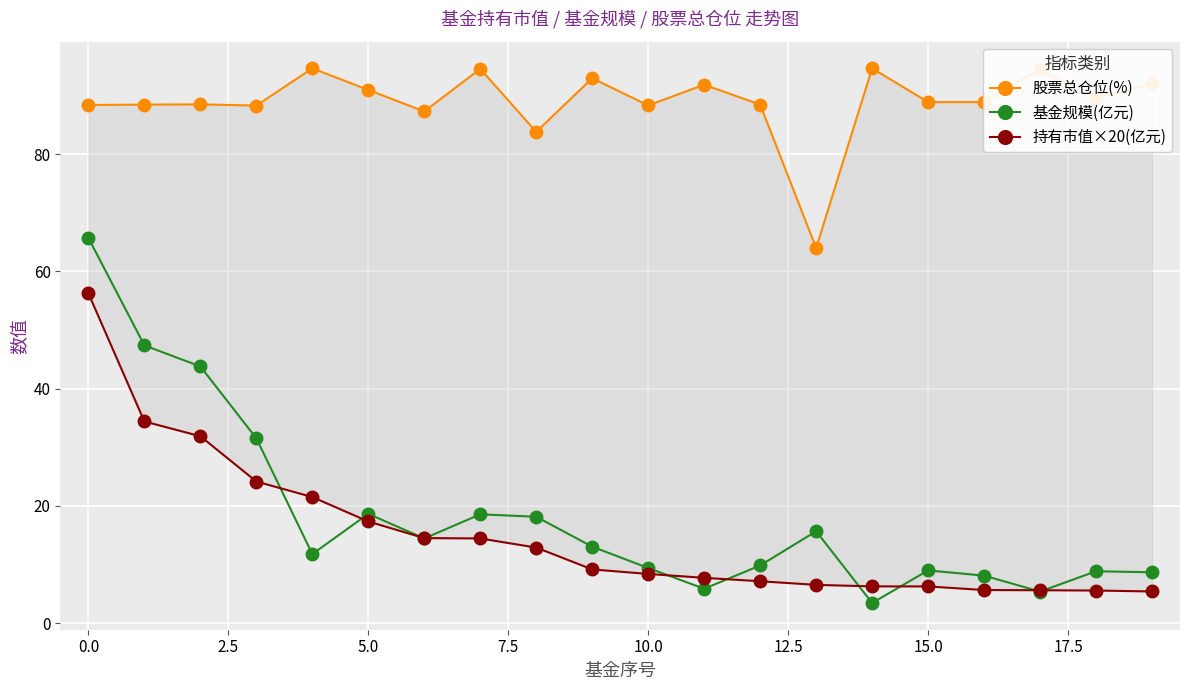

How many interior local valleys does the 基金规模(亿元) series have?

5